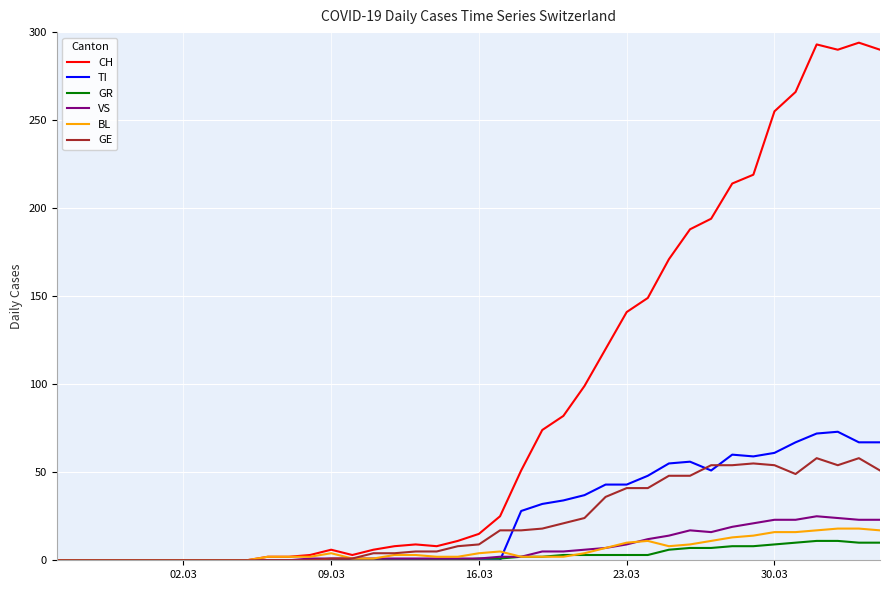

What is the maximum value for GE?

58